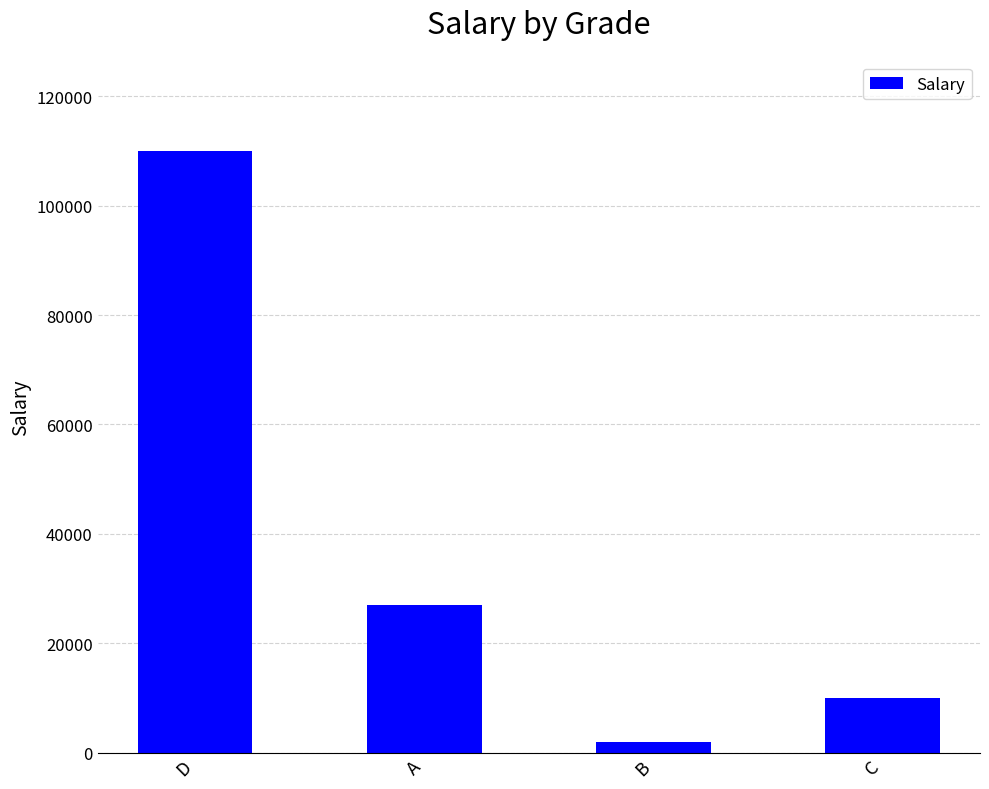

Does the chart contain any negative values?

No